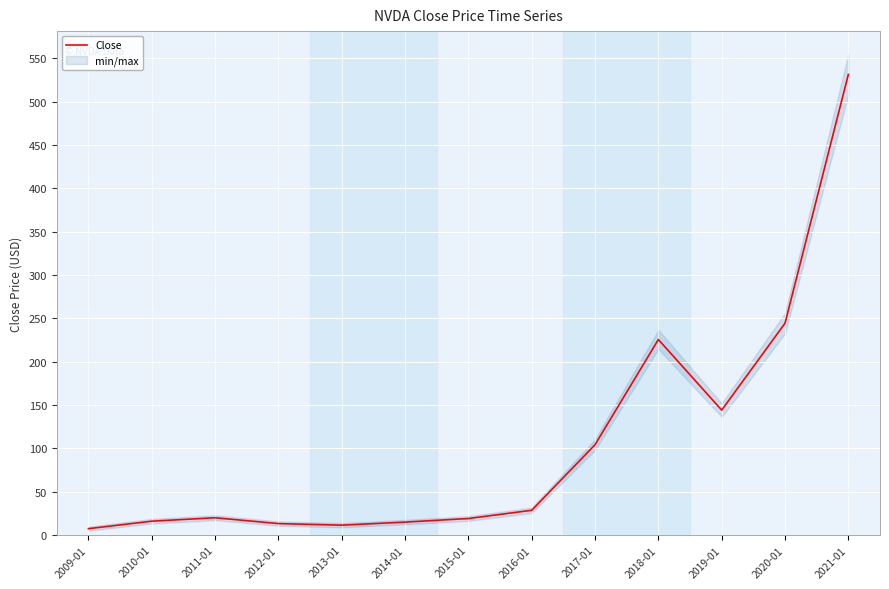

What is the difference between the second highest and minimum values?

237.0